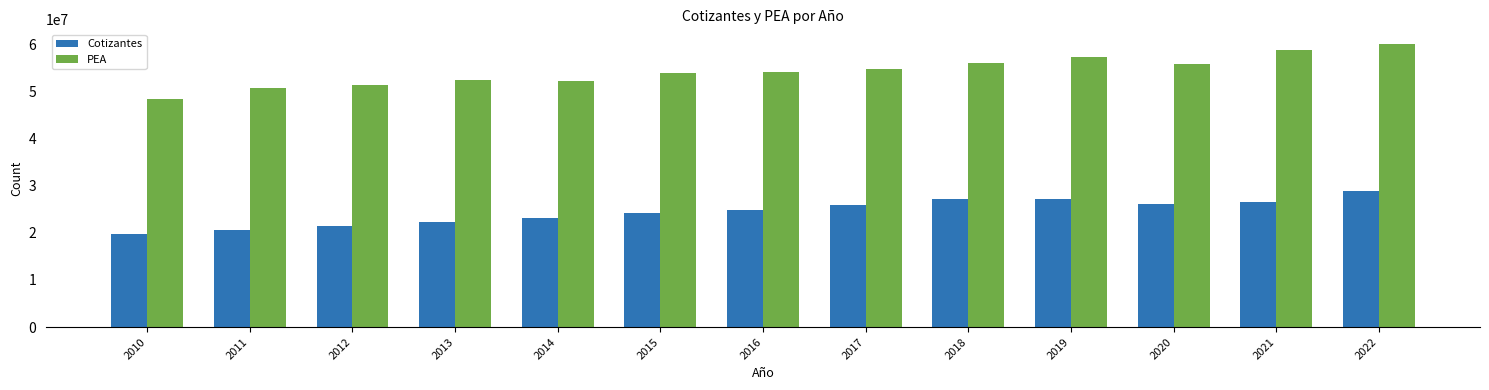

At which category does the chart reach its minimum across all series?

2010